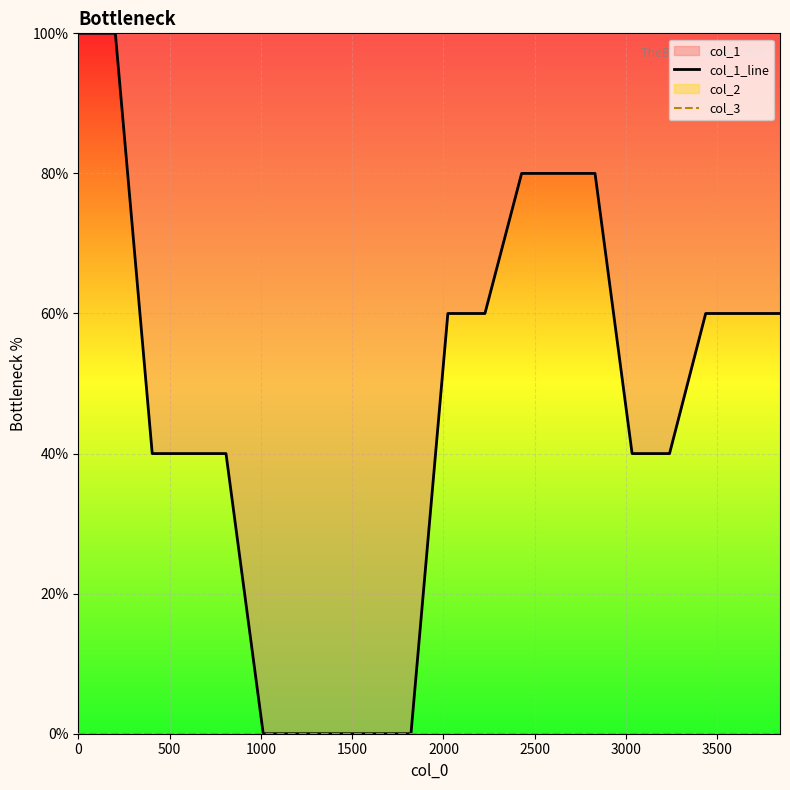

Reading left to right, what are all the values shown in this chart?

col_1_line: 100	100	40	40	40	0	0	0	0	0	60	60	80	80	80	40	40	60	60	60
col_3: 0	0	0	0	0	0	0	0	0	0	0	0	0	0	0	0	0	0	0	0